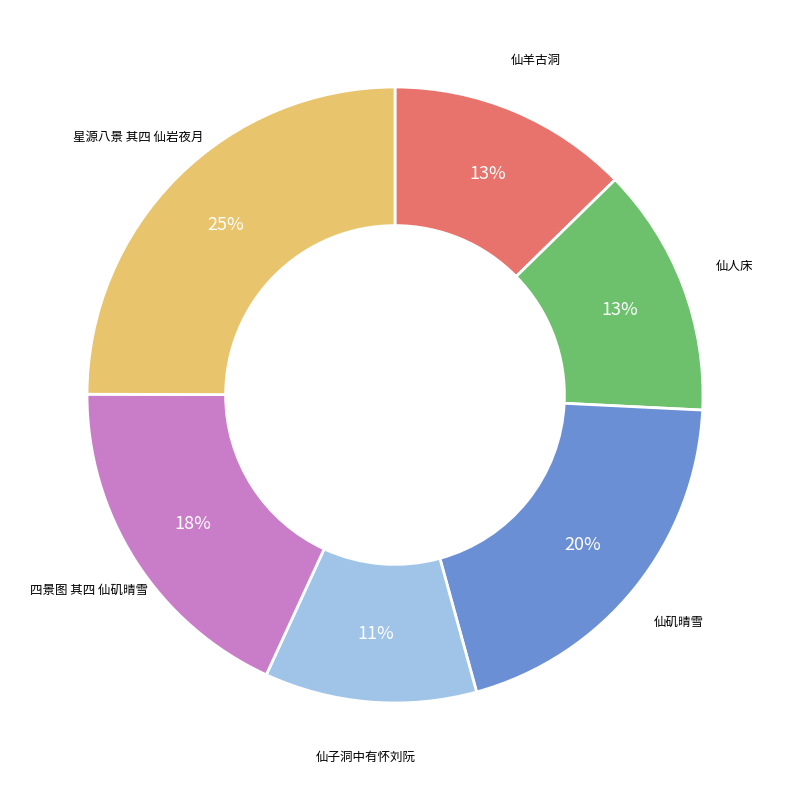

To the nearest percent, what is the average slice percentage?

17%